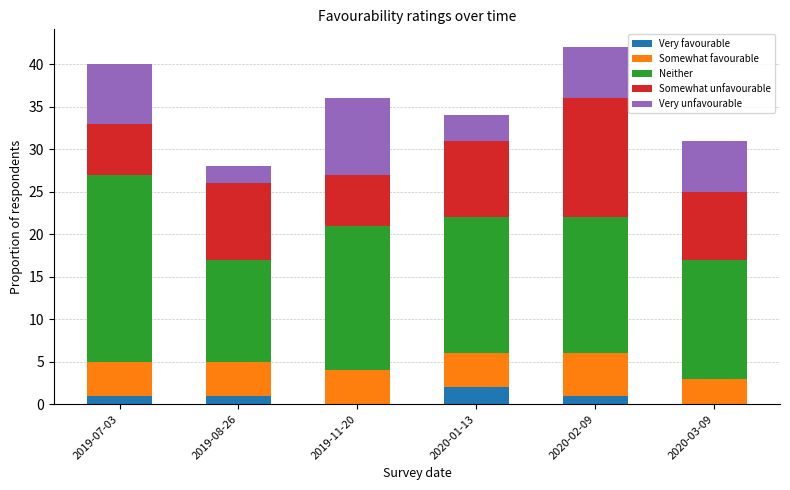

What is the total value across all series at 2019-08-26?

28